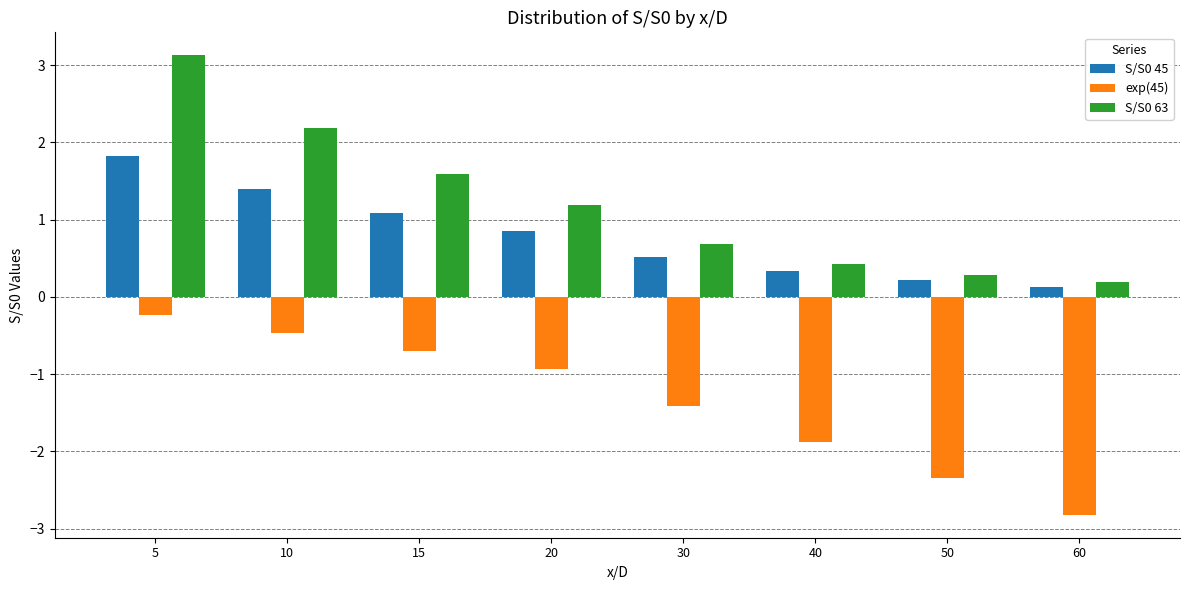

What is the difference between the maximum and minimum values in the exp(45) series?

2.6